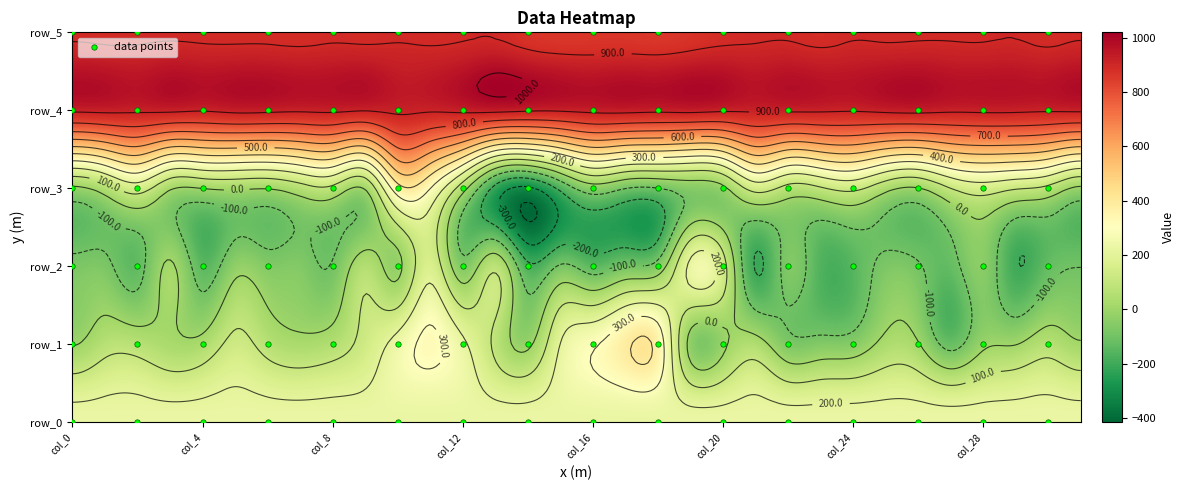

How many values in the row_4 series are below 913?

14